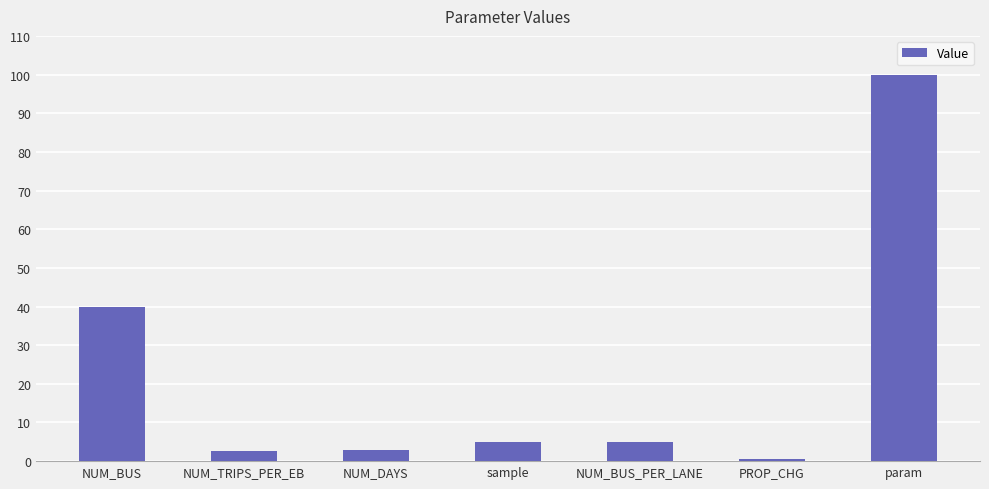

What is the value of the 6th bar from the left?

0.5